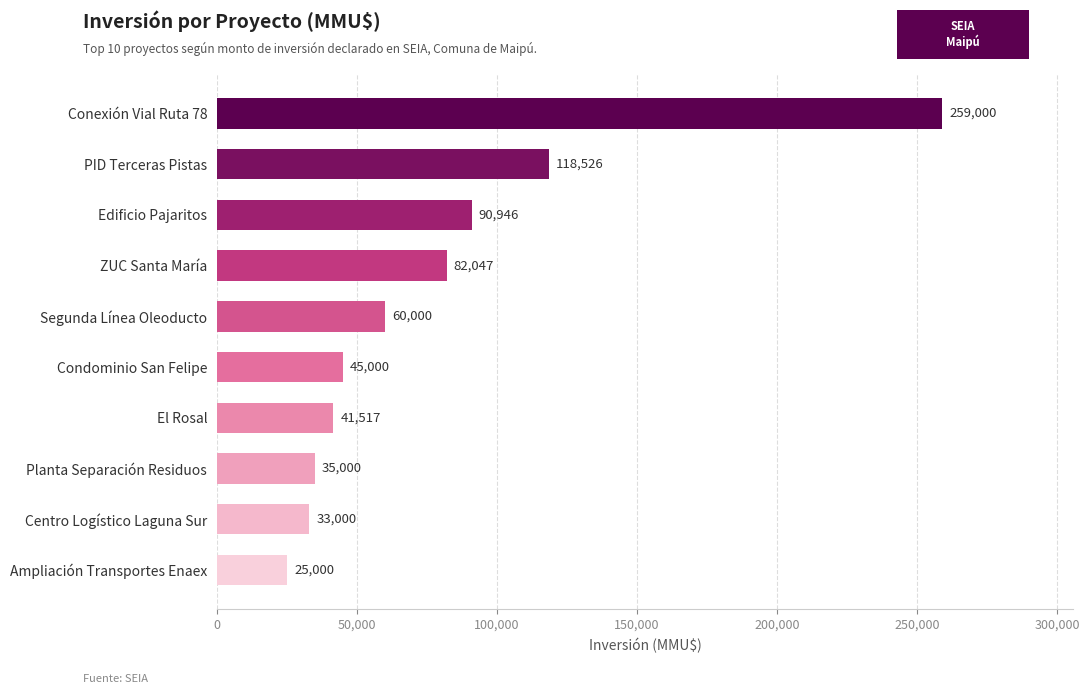

Where is the data nearest to the value 142000?

PID Terceras Pistas